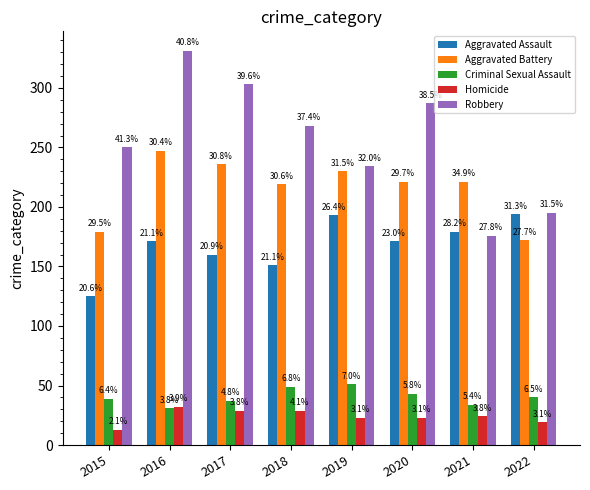

Which series has the largest range (max minus min)?

Robbery